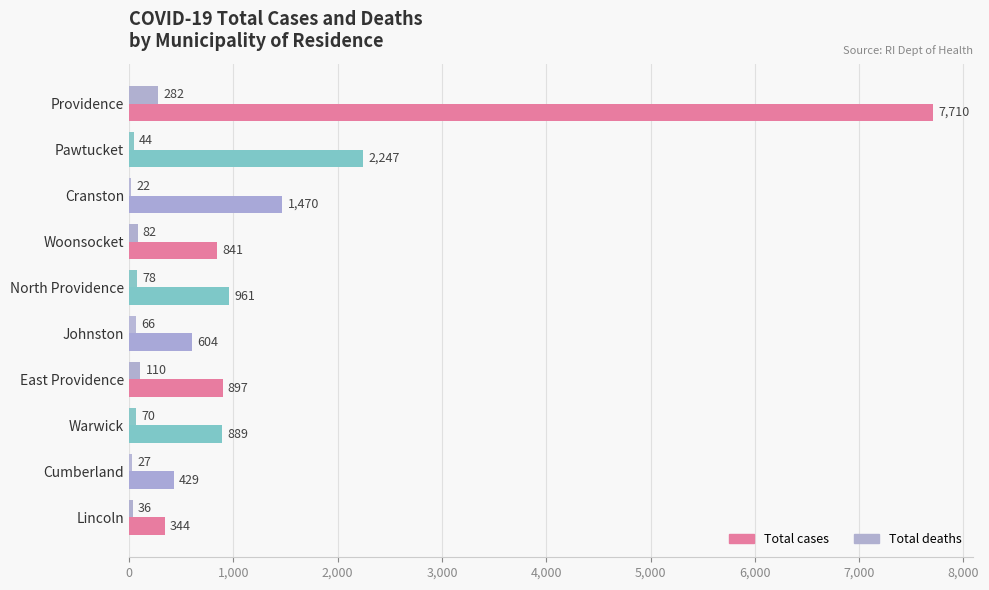

The value of Total cases at Providence is 1647. True or false?

False